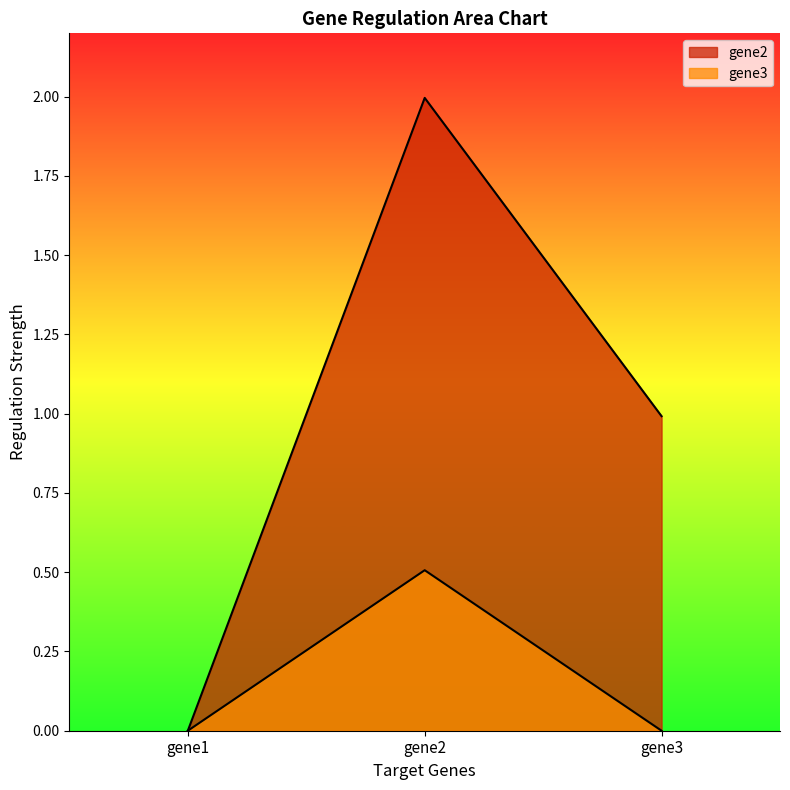

Between gene1 and gene3, which series saw the biggest shift?

gene2